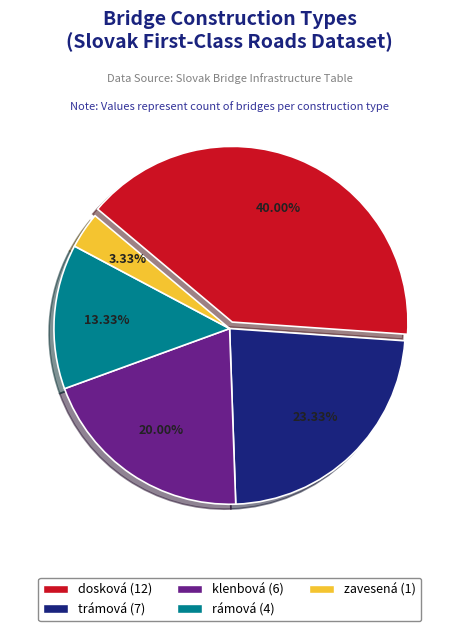

To the nearest percent, what percentage of the pie is trámová?

23%